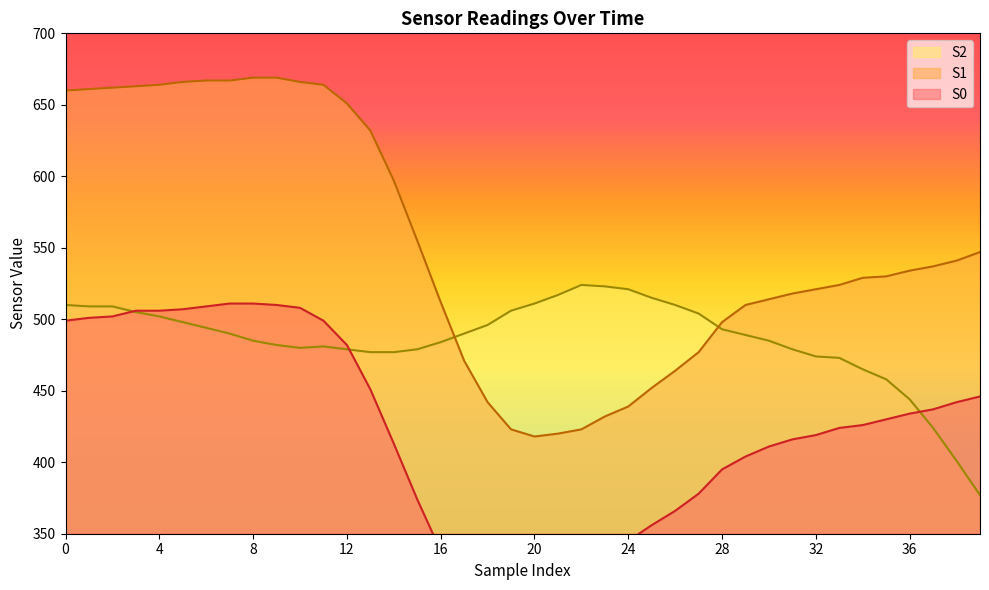

Reading right to left, extract all data points from this chart.

S0: 39=446	38=442	37=437	36=434	35=430	34=426	33=424	32=419	31=416	30=411	29=404	28=395	27=378	26=366	25=356	24=345	23=333	22=323	21=313	20=305	19=300	18=298	17=309	16=338	15=374	14=413	13=451	12=482	11=499	10=508	9=510	8=511	7=511	6=509	5=507	4=506	3=506	2=502	1=501	0=499
S1: 39=547	38=541	37=537	36=534	35=530	34=529	33=524	32=521	31=518	30=514	29=510	28=498	27=477	26=464	25=452	24=439	23=432	22=423	21=420	20=418	19=423	18=442	17=471	16=512	15=555	14=597	13=632	12=651	11=664	10=666	9=669	8=669	7=667	6=667	5=666	4=664	3=663	2=662	1=661	0=660
S2: 39=377	38=401	37=424	36=444	35=458	34=465	33=473	32=474	31=479	30=485	29=489	28=493	27=504	26=510	25=515	24=521	23=523	22=524	21=517	20=511	19=506	18=496	17=490	16=484	15=479	14=477	13=477	12=479	11=481	10=480	9=482	8=485	7=490	6=494	5=498	4=502	3=505	2=509	1=509	0=510